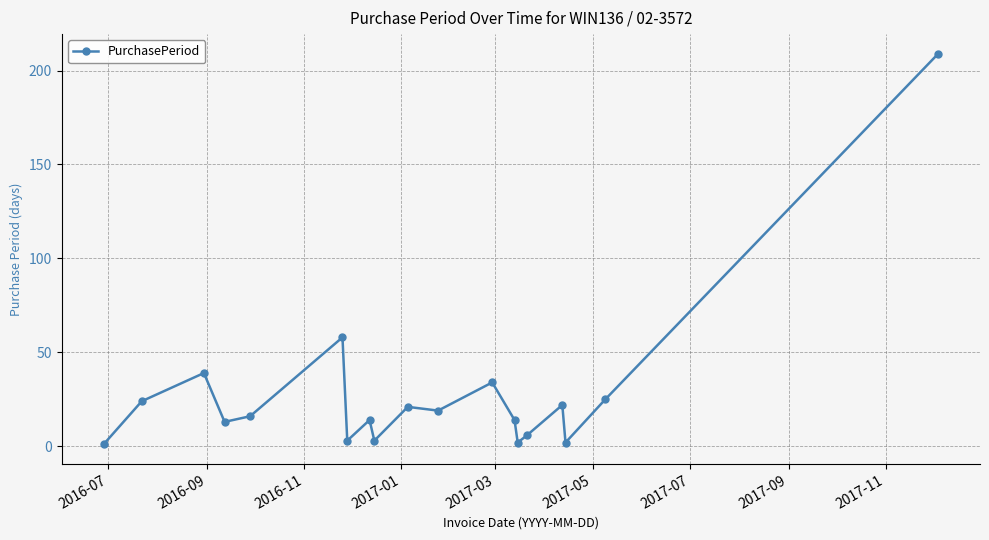

What is the greatest value displayed?

209